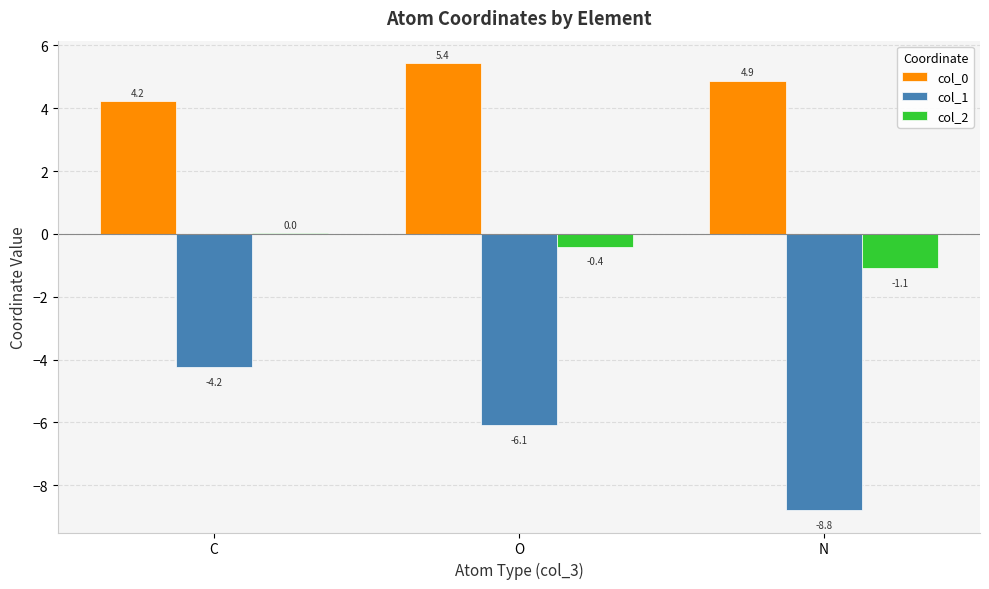

Which series has the largest range (max minus min)?

col_1